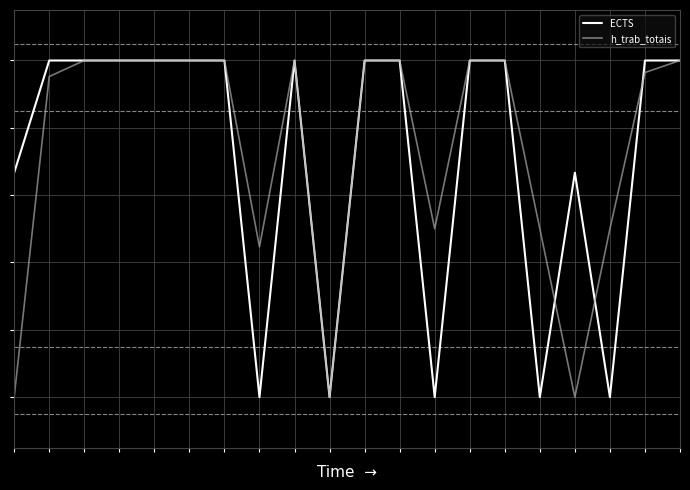

Which series ends up on top after the final intersection of ECTS and h_trab_totais?

ECTS